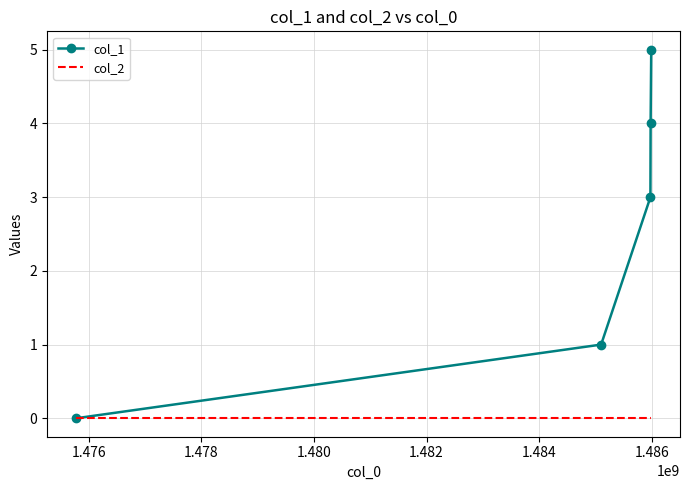

How many values in col_1 are above zero?

4